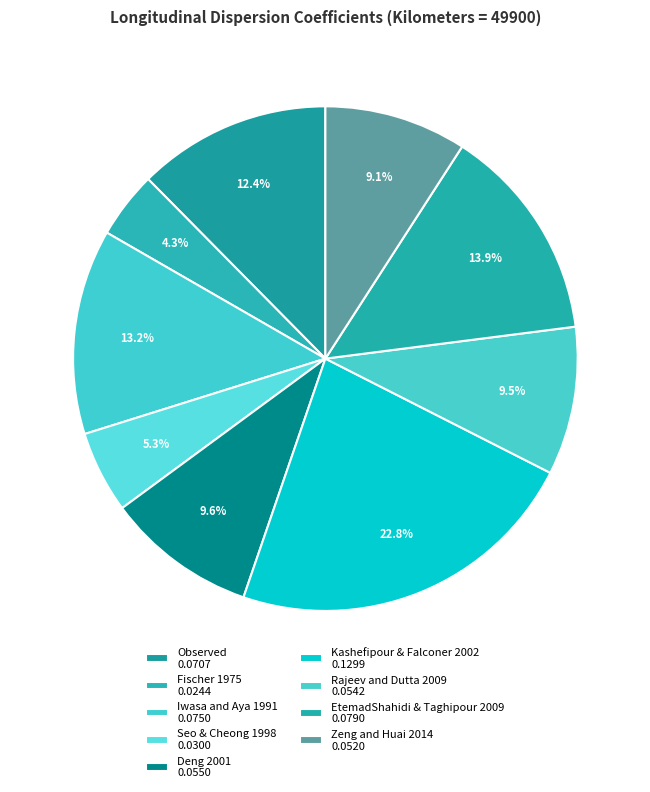

How many slices are in this pie chart?

9